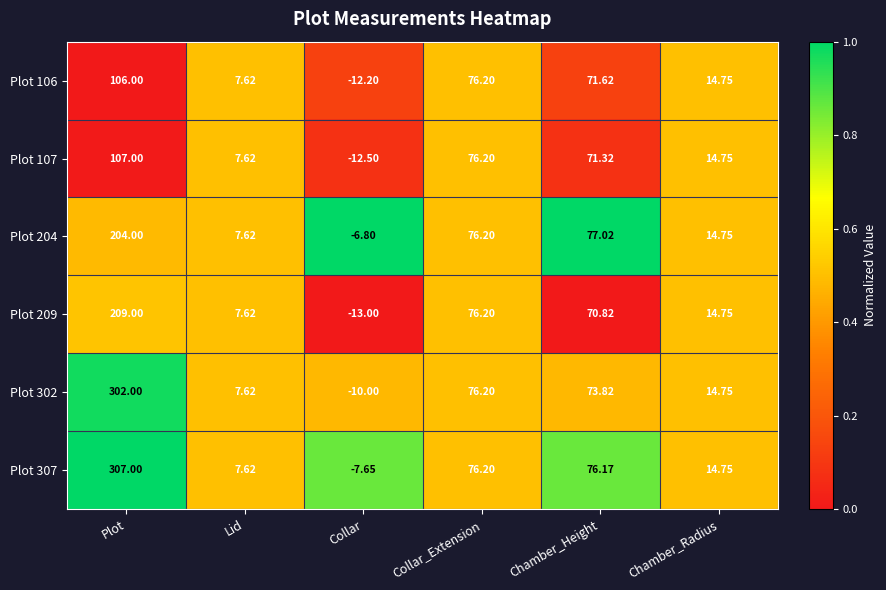

At which label is Plot 209 closest to 98?

Collar_Extension